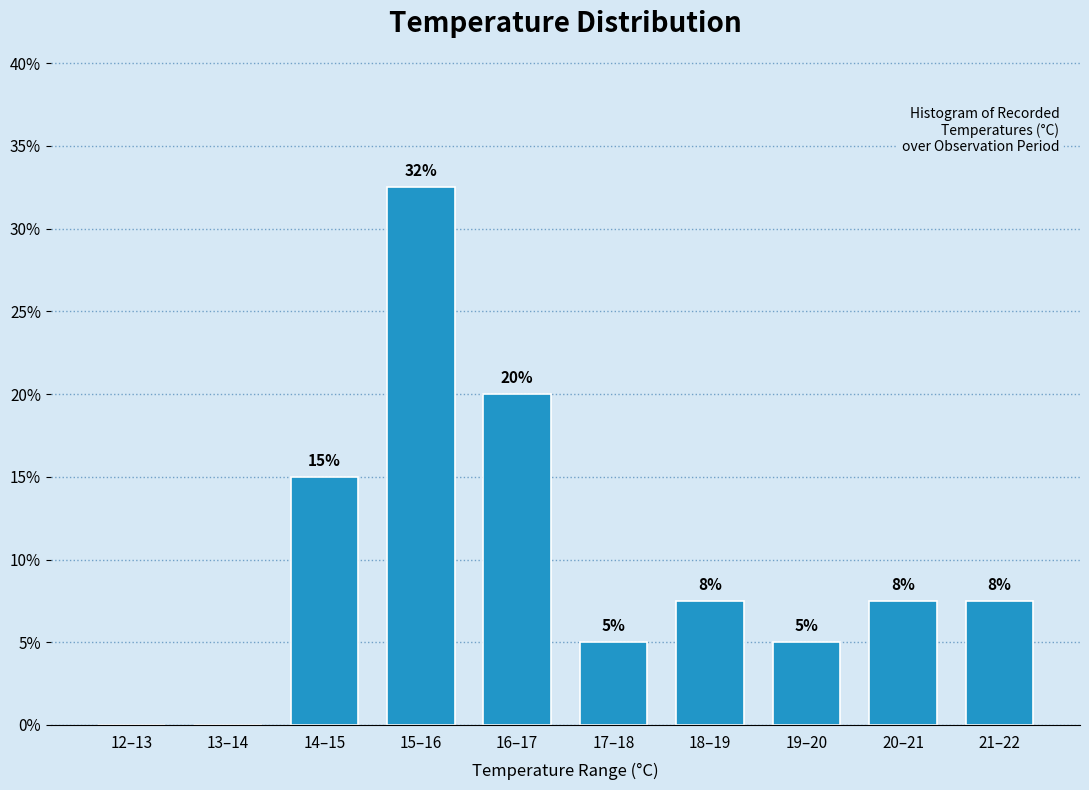

At which label is the value closest to 16?

14–15